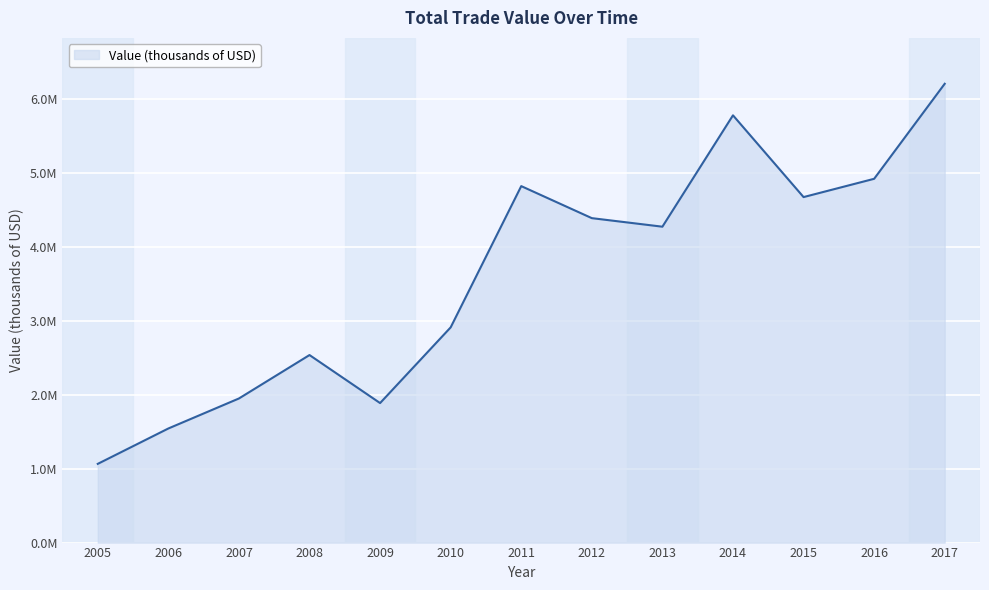

Where is the first local minimum?

2009